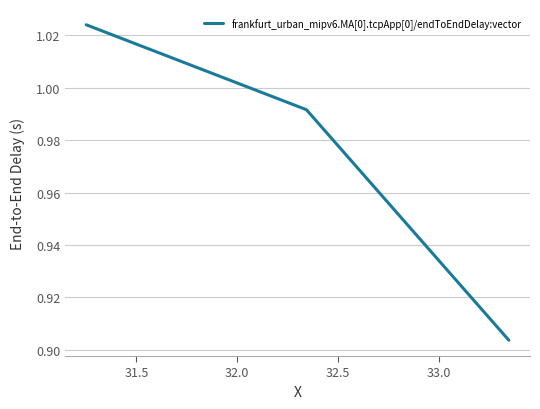

What is the minimum value shown in the chart?

0.9